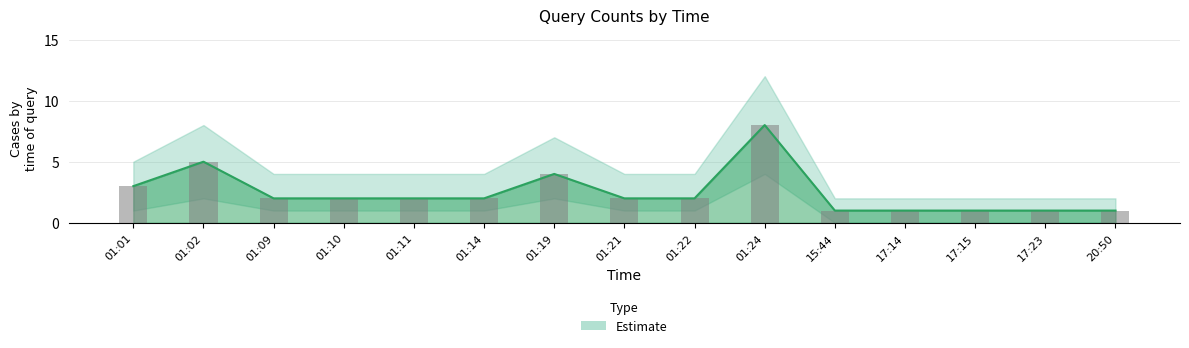

How many values are between 1 and 3?

12